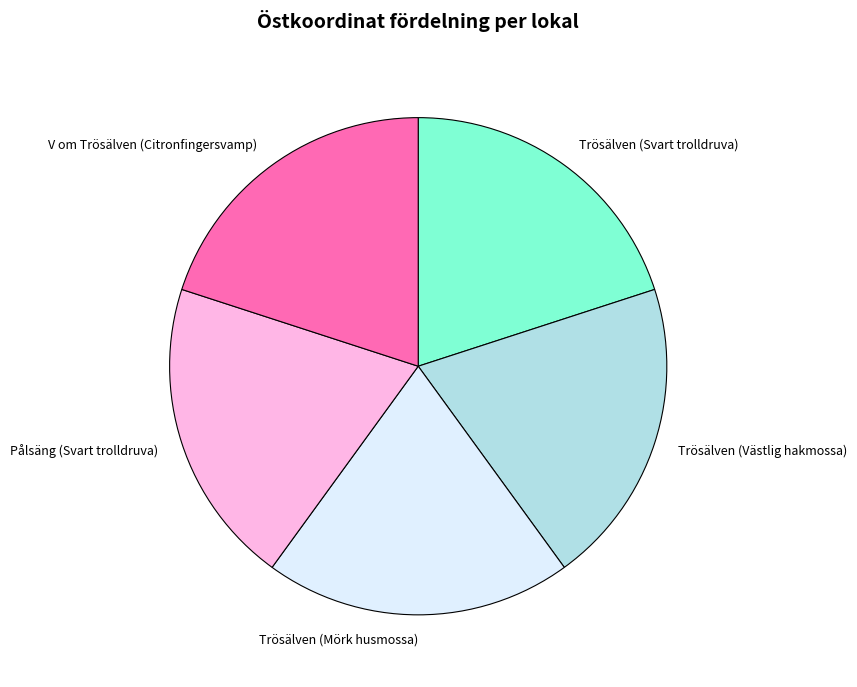

Does Pålsäng (Svart trolldruva) represent more than half of the total?

No